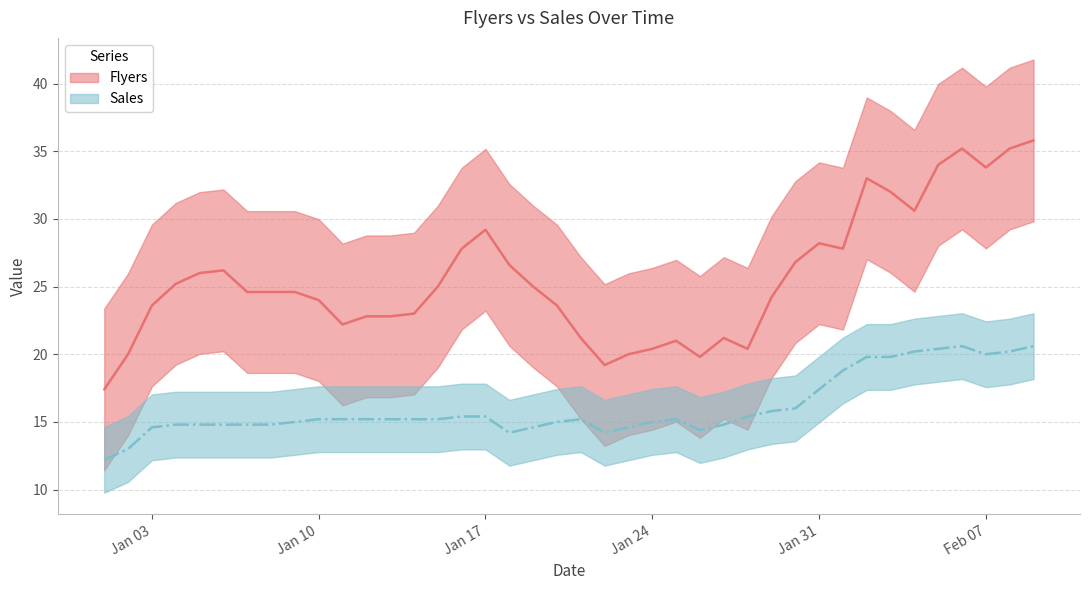

At 8, list the series in order from smallest to largest.

Sales, Flyers